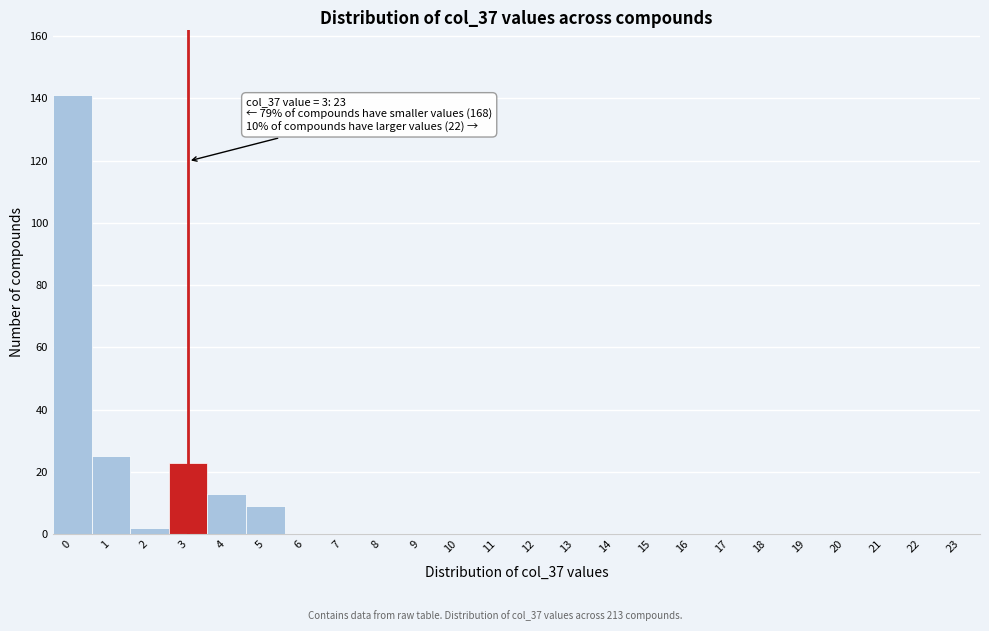

Reading left to right, transcribe all the data shown in this chart.

0=141	1=25	2=2	3=23	4=13	5=9	6=0	7=0	8=0	9=0	10=0	11=0	12=0	13=0	14=0	15=0	16=0	17=0	18=0	19=0	20=0	21=0	22=0	23=0